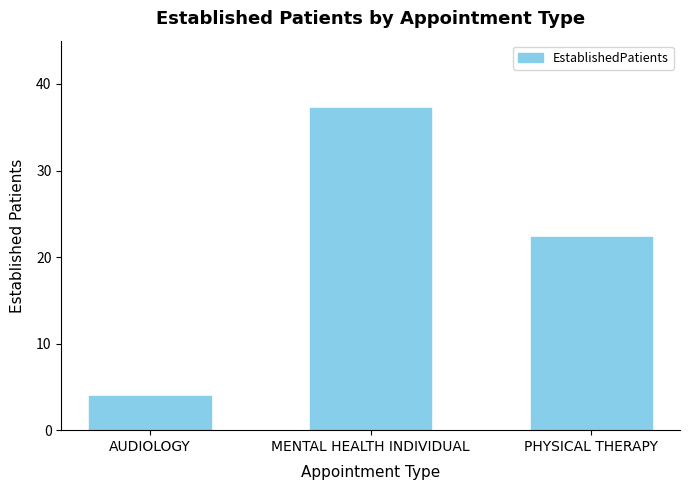

Reading right to left, list all the values displayed in this chart.

22.3	37.2	4.0